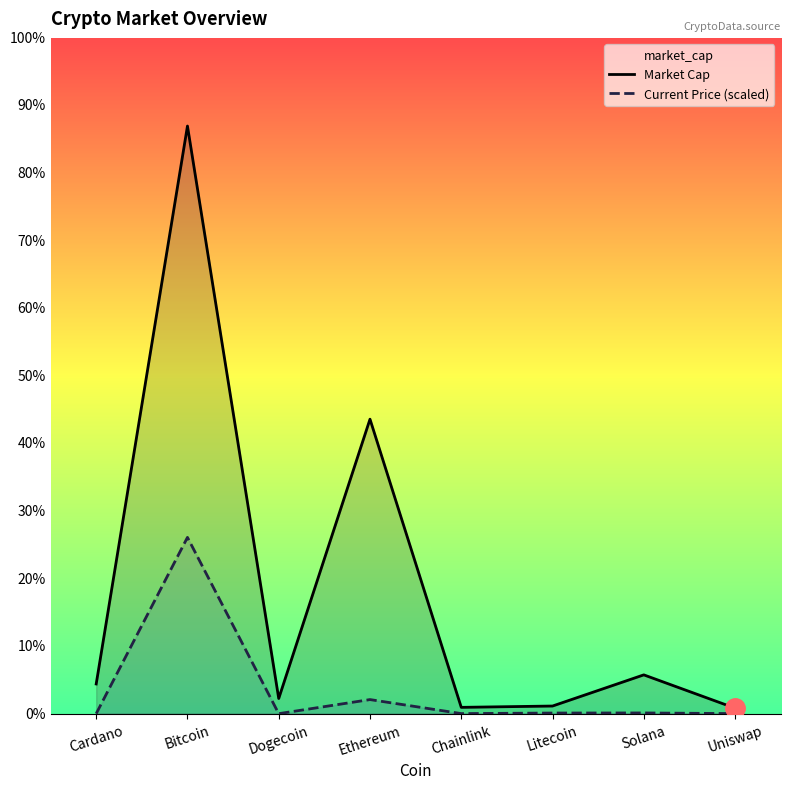

What is the sum of all Market Cap values?

1791512594058.0